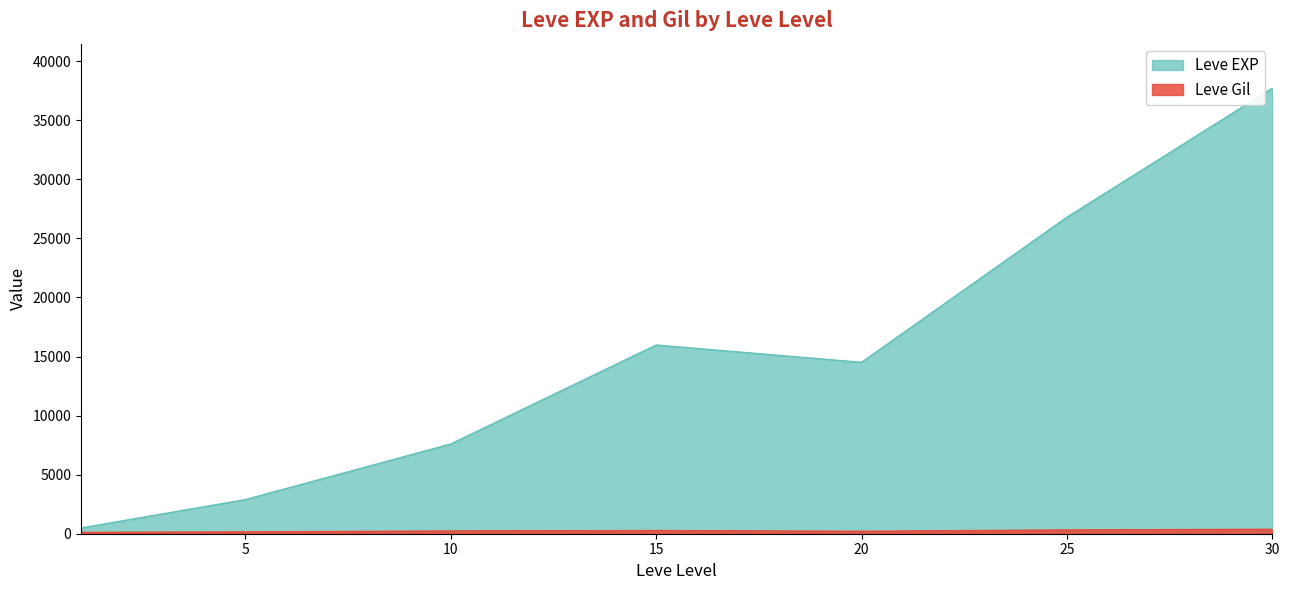

What is the greatest value displayed?

37715.0